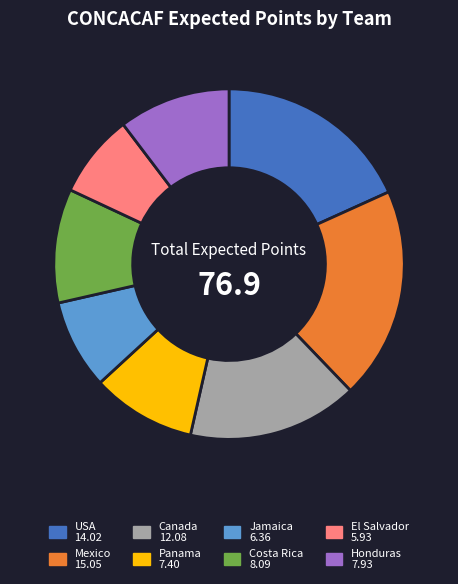

The Mexico slice represents 20% of the pie. True or false?

True